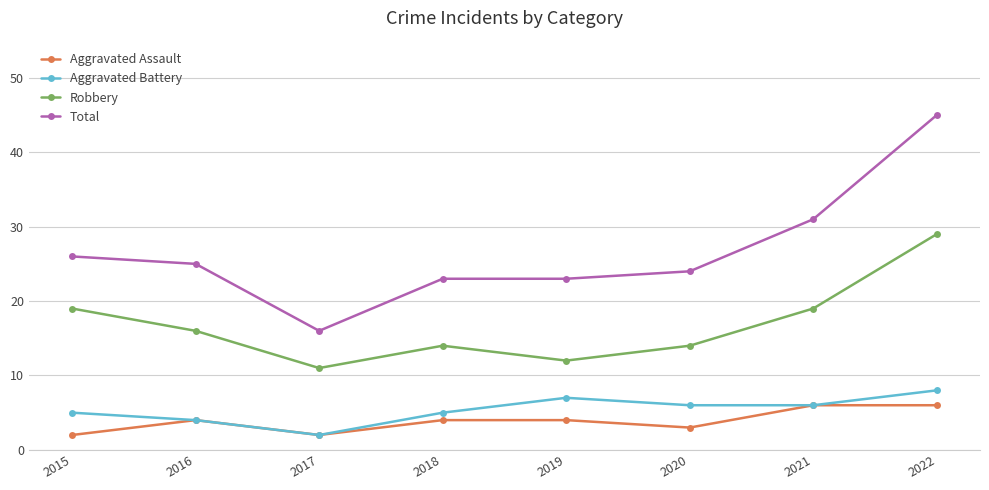

At which category does the chart reach its peak across all series?

2022